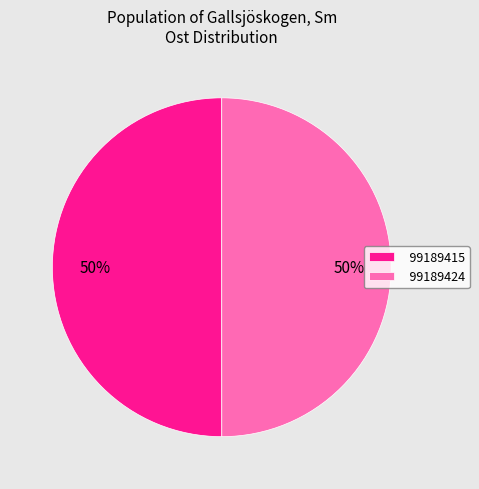

To the nearest percent, what percentage of the pie is 99189415?

50%